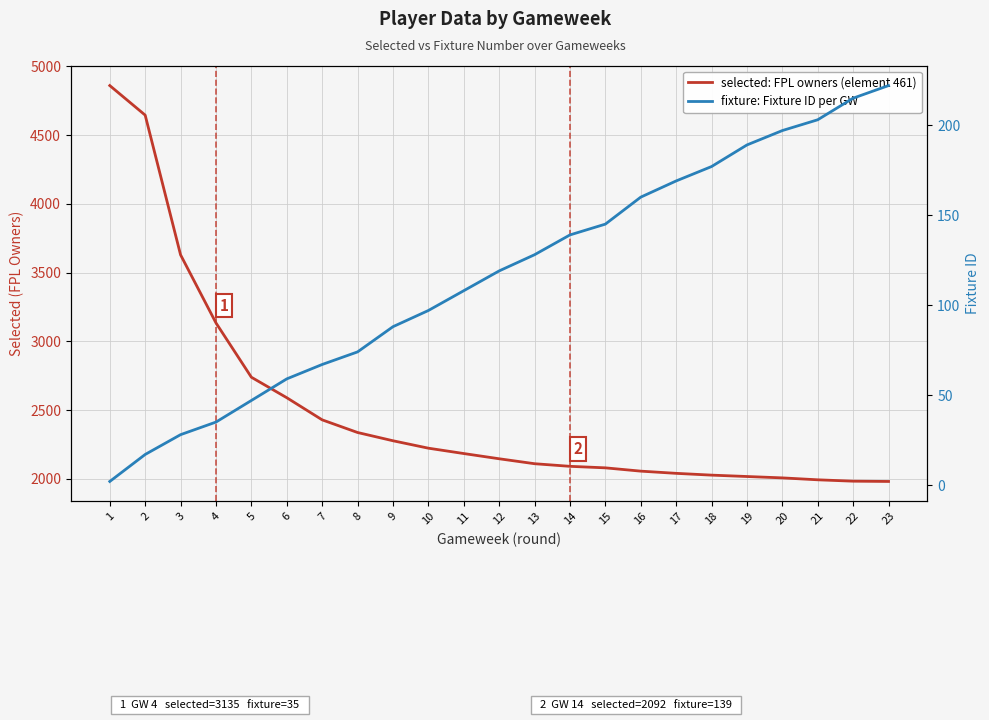

List the series in order of their peak value, lowest first.

fixture: Fixture ID per GW, selected: FPL owners (element 461)